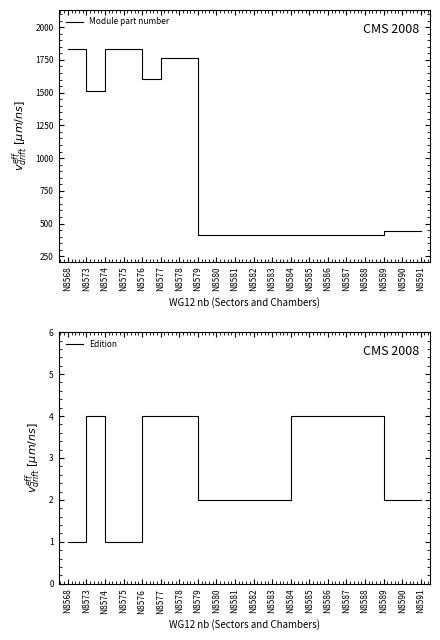

Is the value of Module part number at N8577 greater than the value of Edition at N8583?

Yes